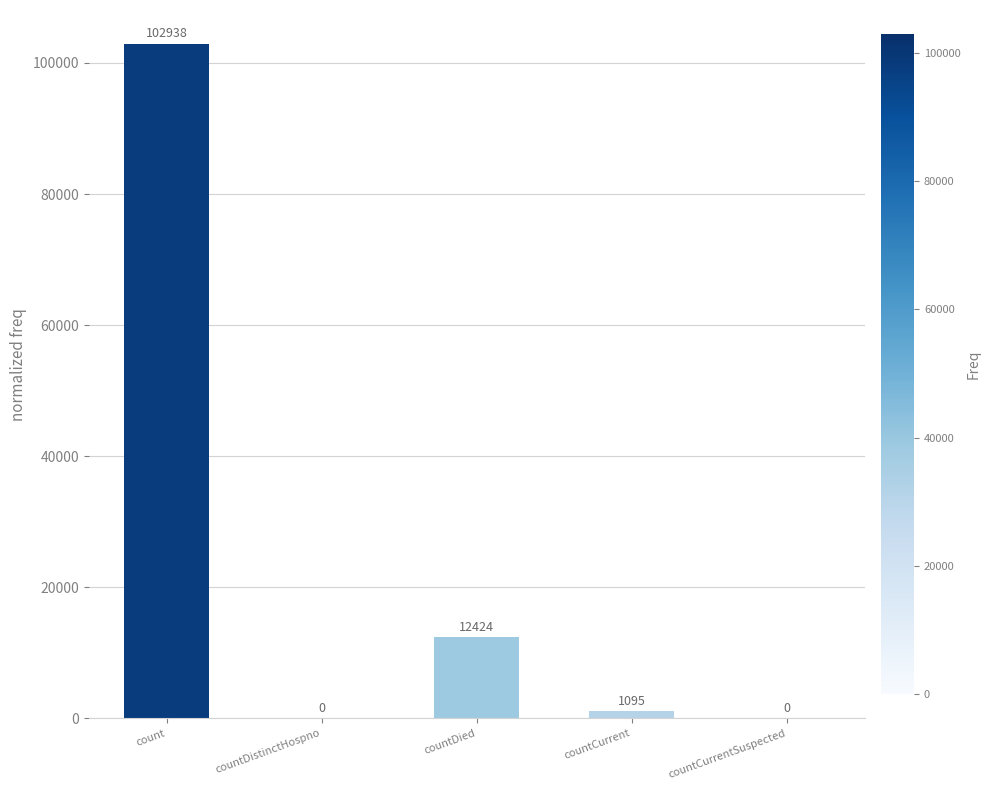

Does the chart contain stacked bars?

No